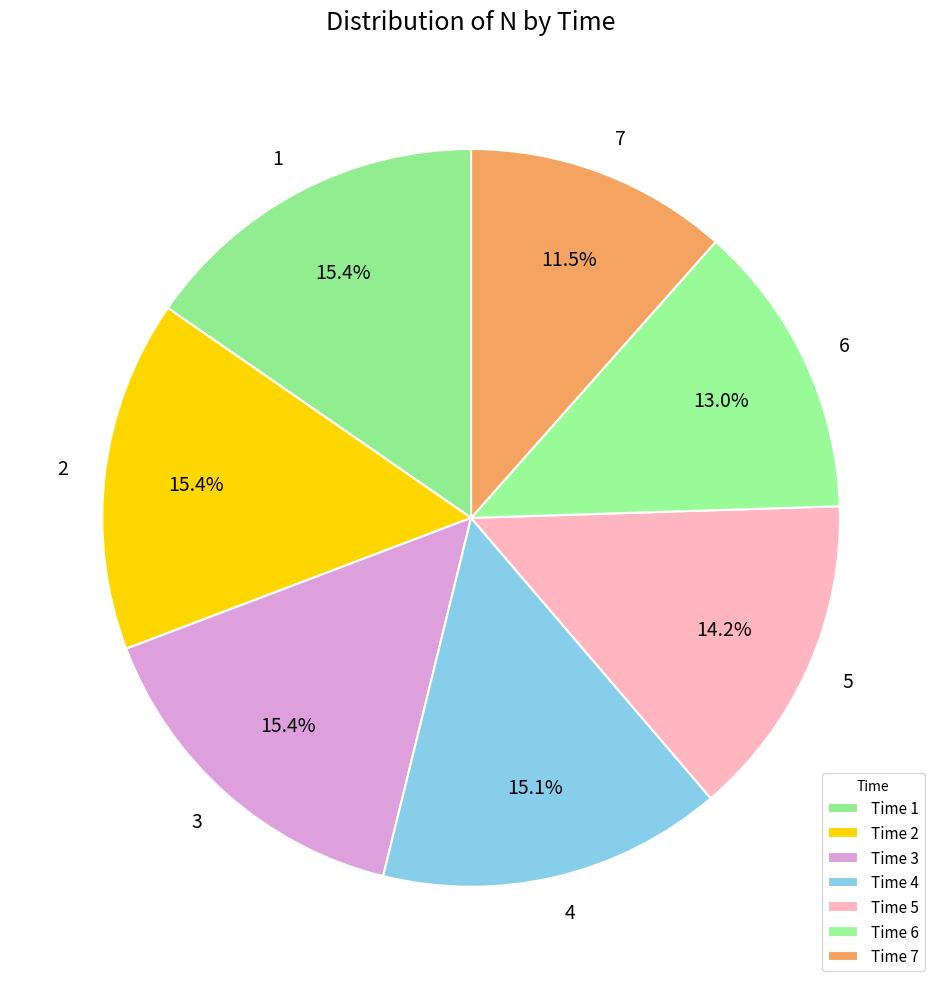

How many slices are in this pie chart?

7